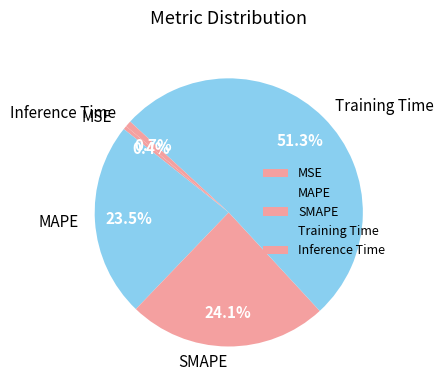

How many slices are in this pie chart?

5